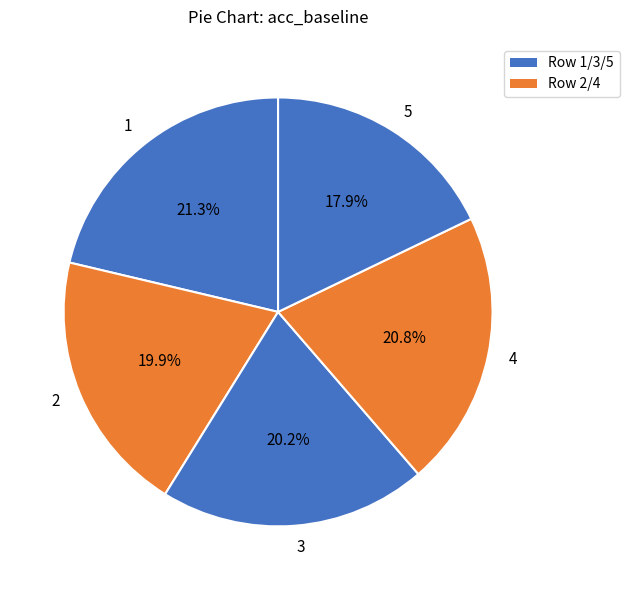

How many segments does this pie chart have?

5